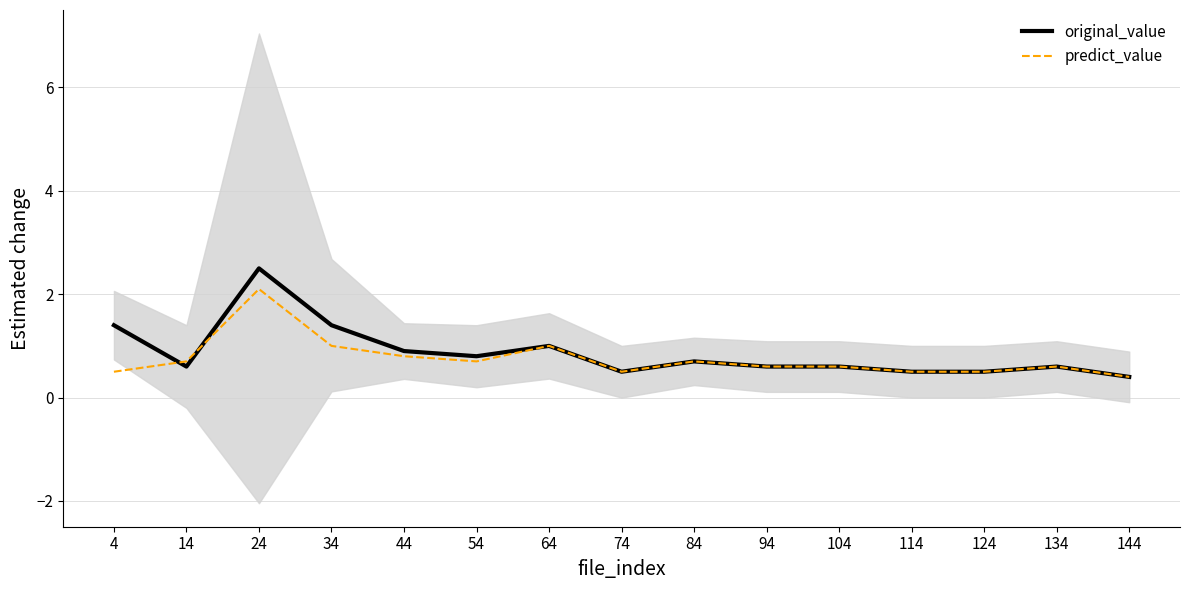

Where do original_value and predict_value first cross each other?

4 and 14